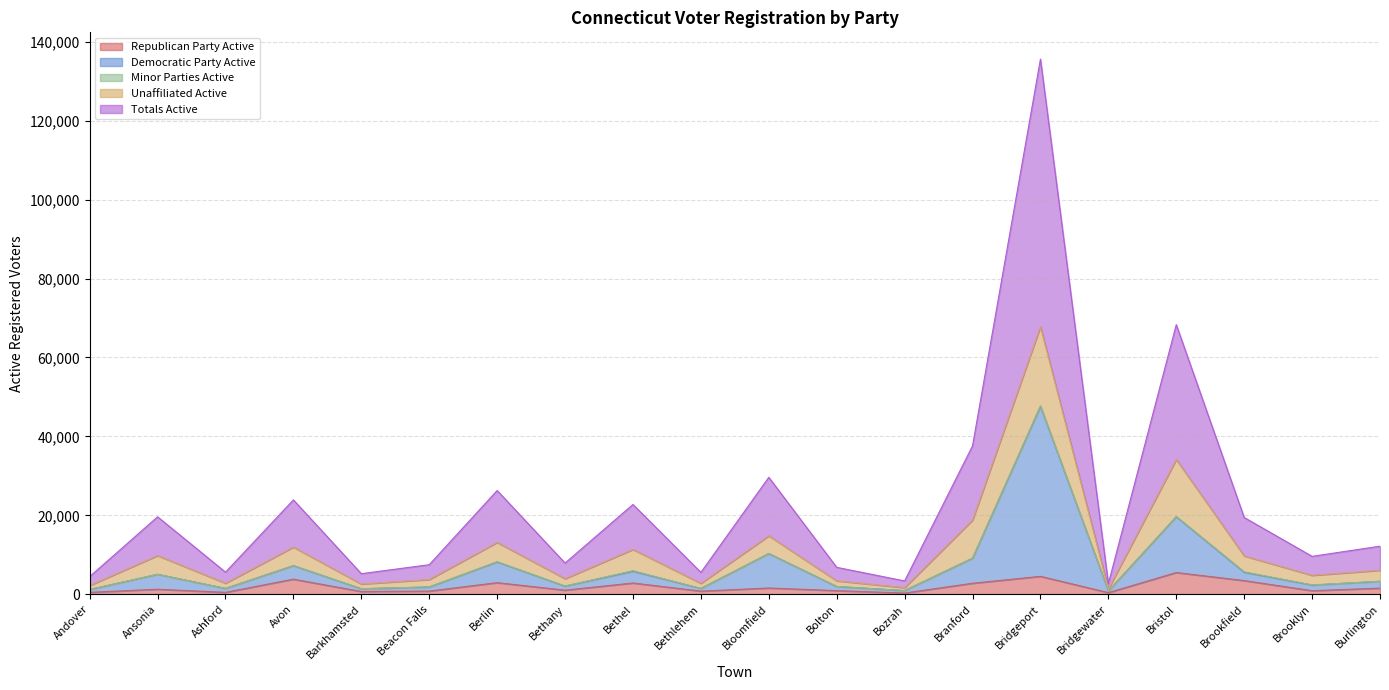

Where is the first local maximum for Totals Active?

Ansonia